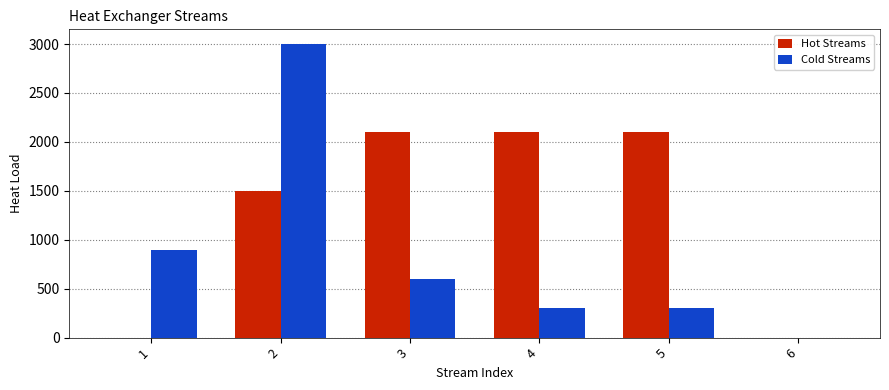

Reading left to right, list all the values displayed in this chart.

Hot Streams: 1=0	2=1500	3=2100	4=2100	5=2100	6=0
Cold Streams: 1=900	2=3000	3=600	4=300	5=300	6=0